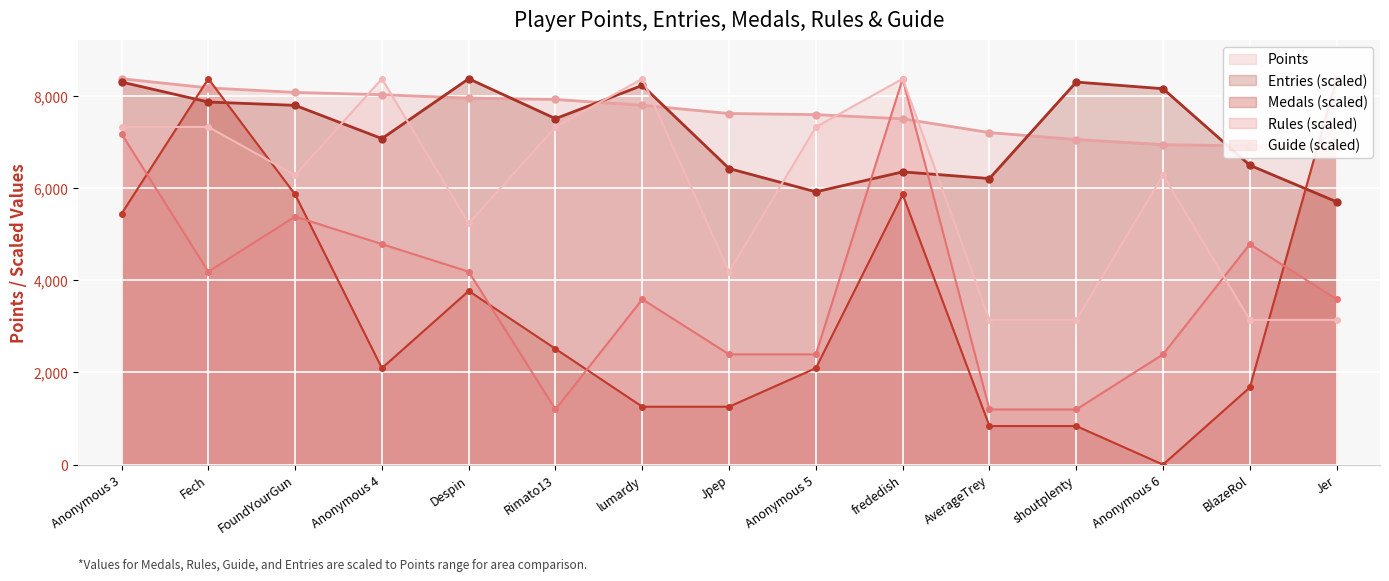

After their last crossing, which series has the higher values: Points or Medals?

Medals